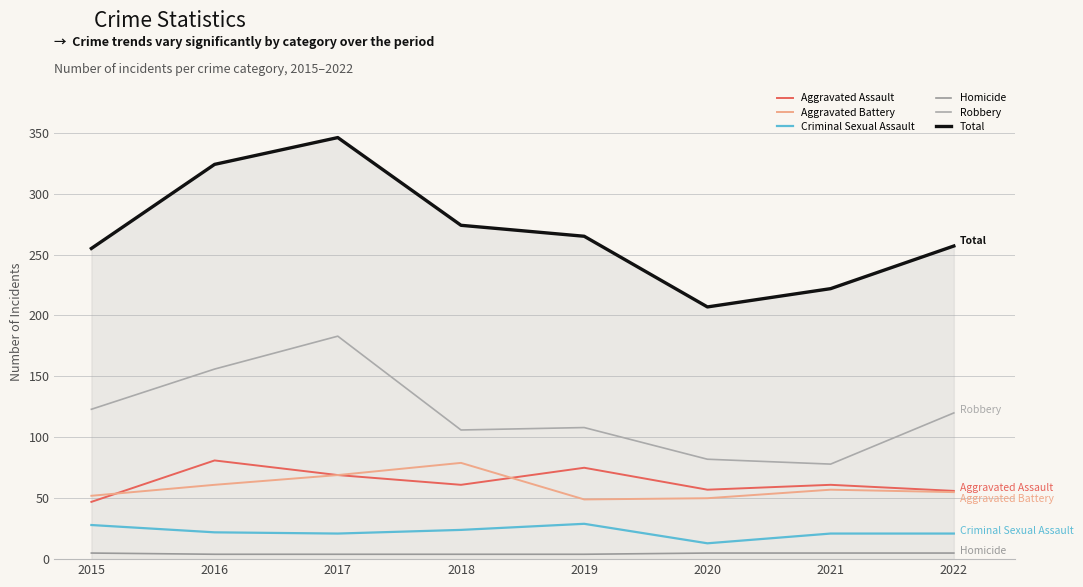

Which label corresponds to the smallest value in the chart?

2016